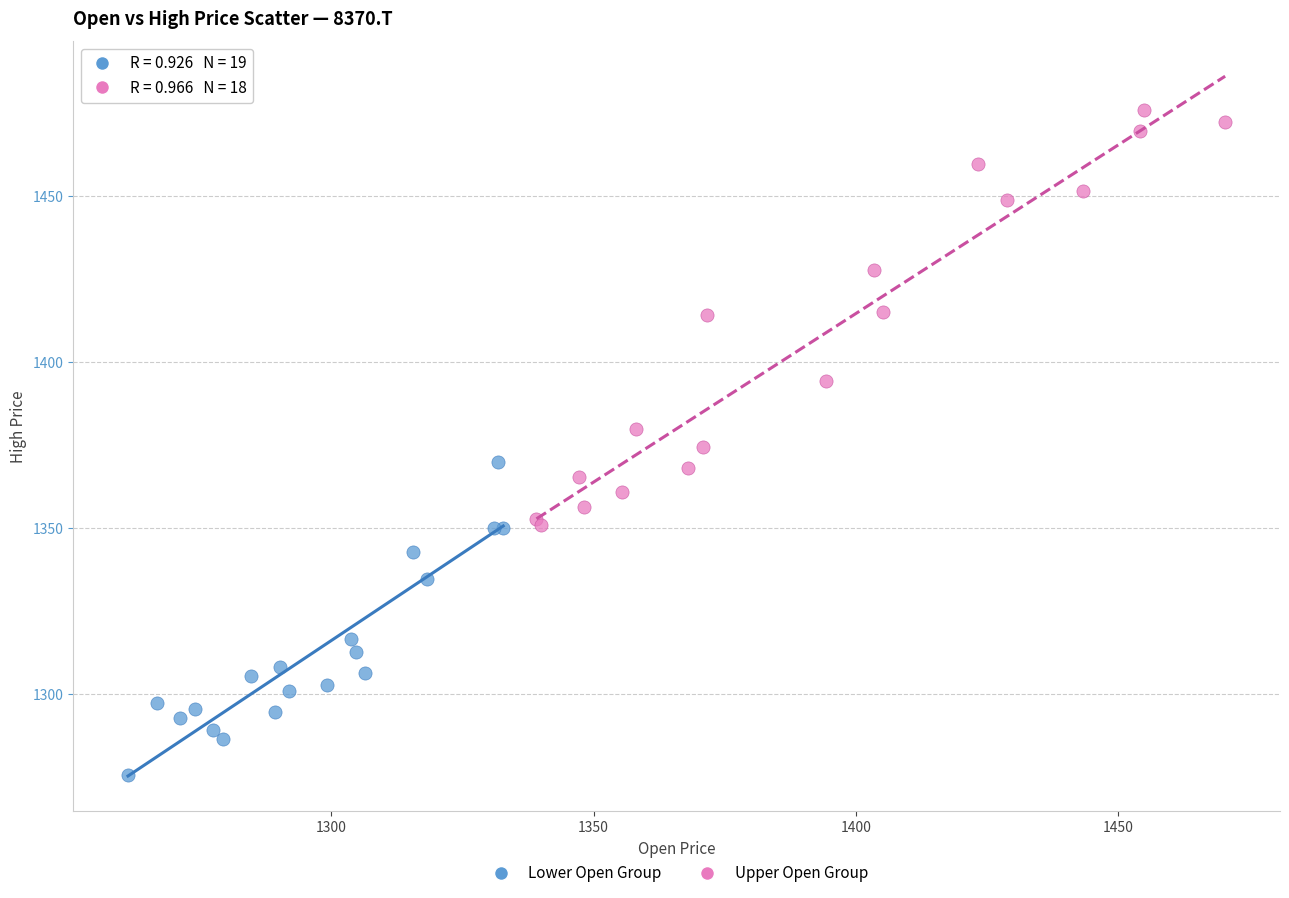

Which series has the largest Y range (max minus min)?

Upper Open Group